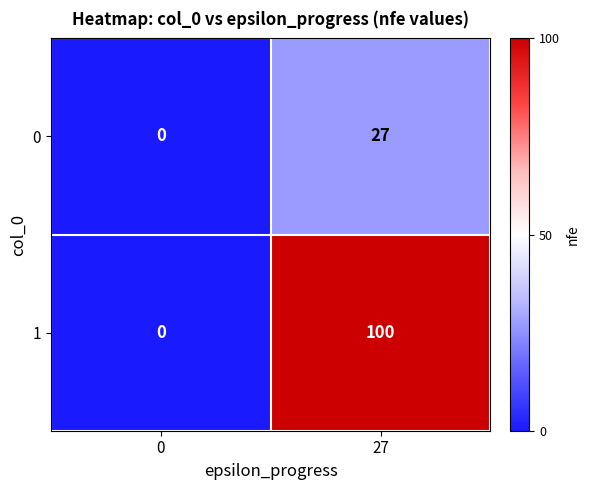

What is the maximum value shown in the chart?

100